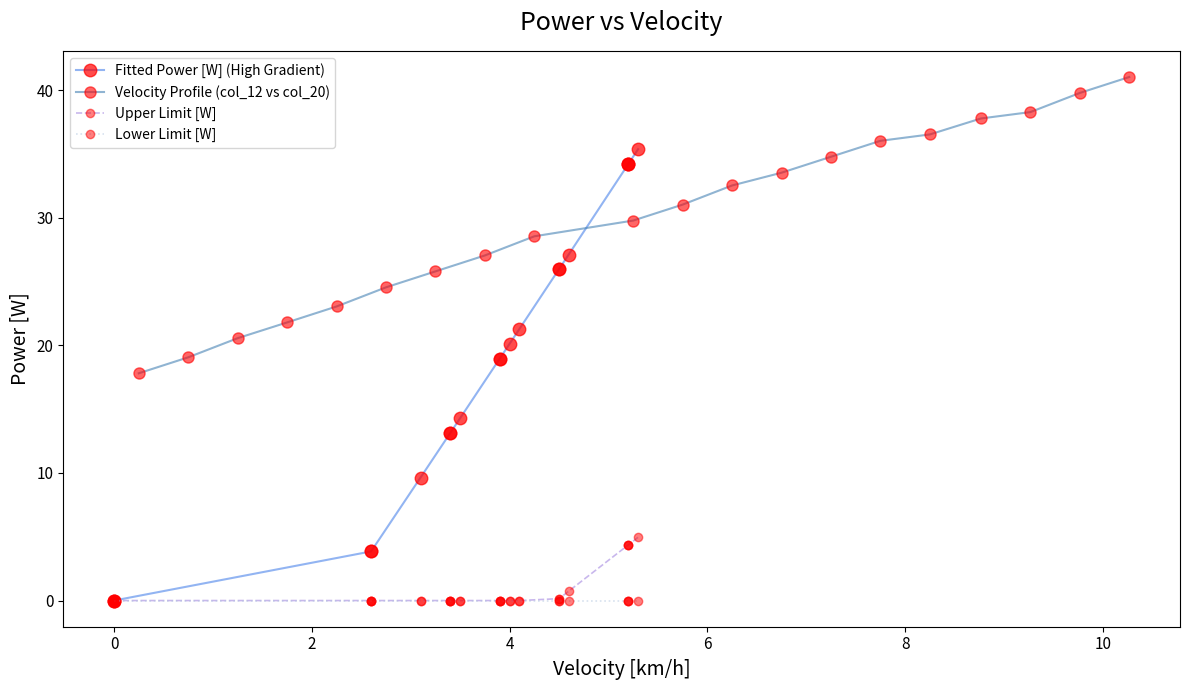

Does the chart display data point markers on the line(s)?

Yes